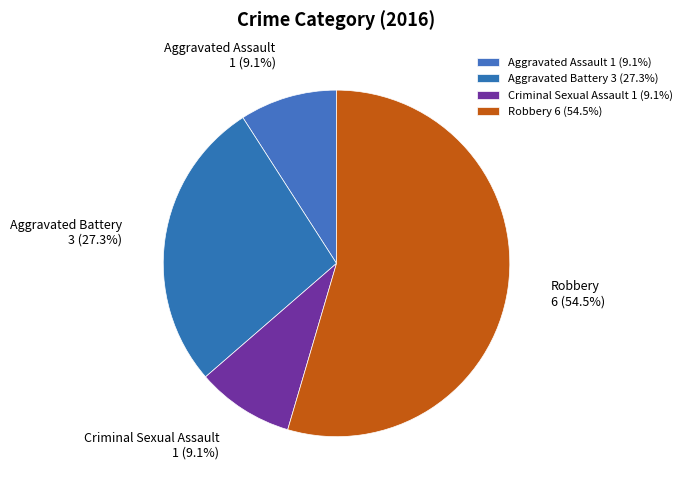

To the nearest percent, what is the combined percentage of Aggravated Battery and Robbery?

82%